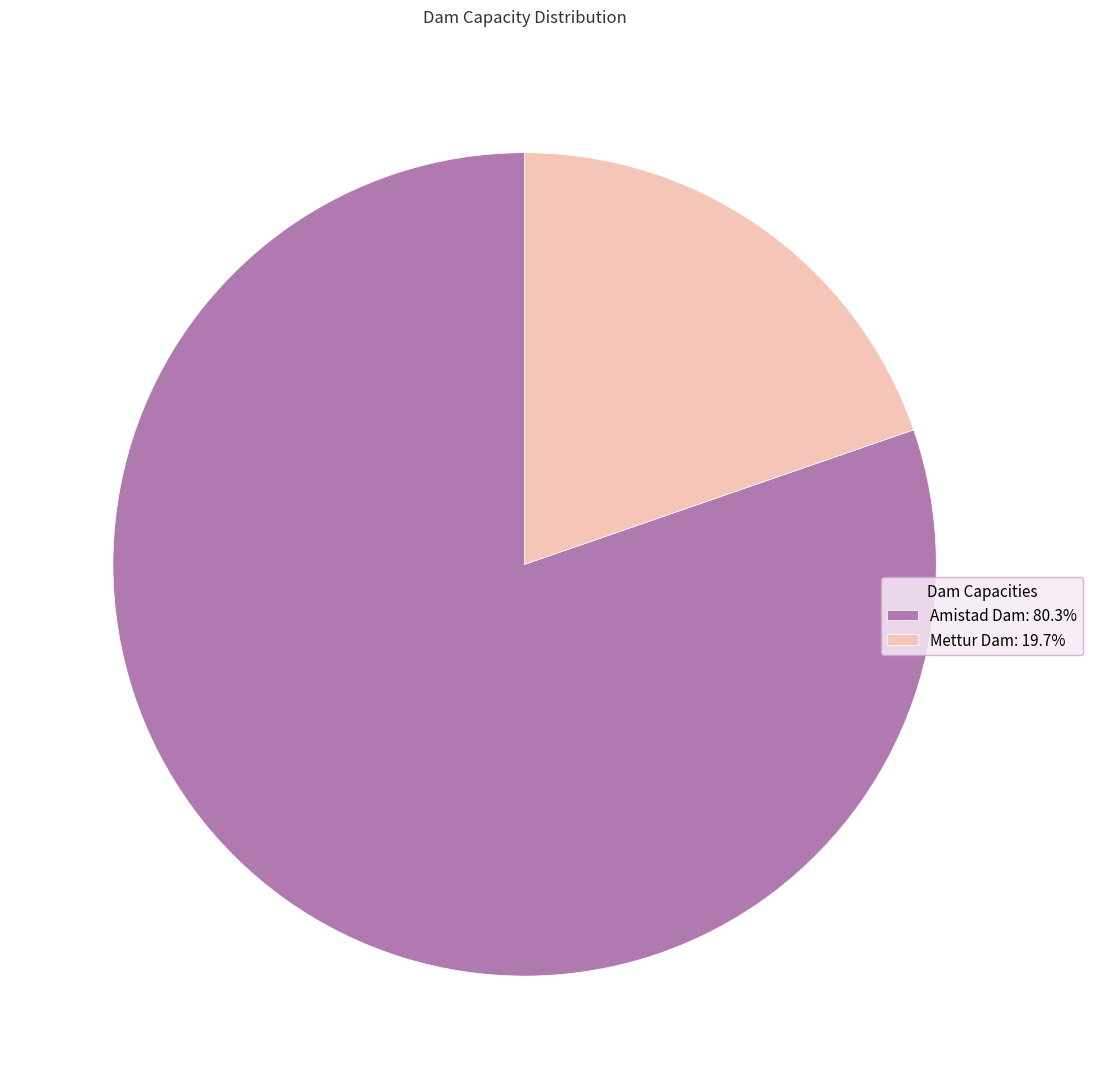

Count the number of slices in the pie.

2